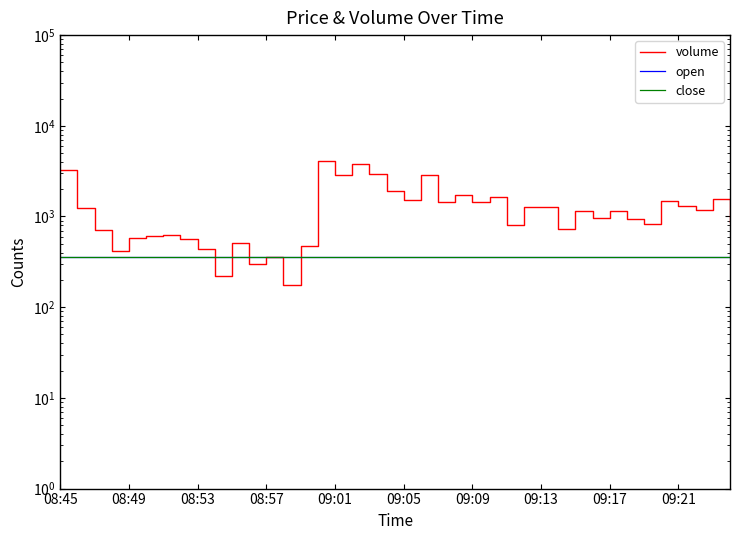

How many data points in volume are less than 1159?

20